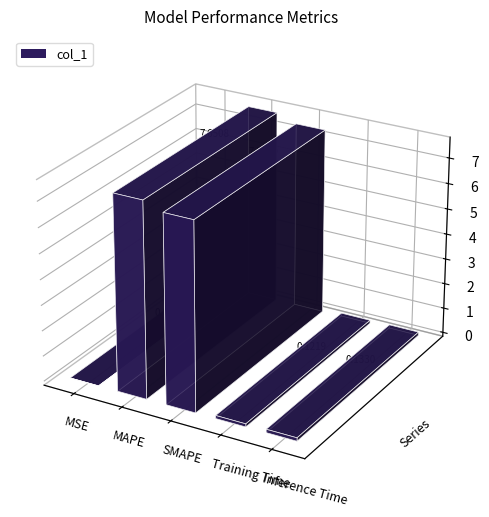

Between MSE and Training Time, which is larger?

Training Time